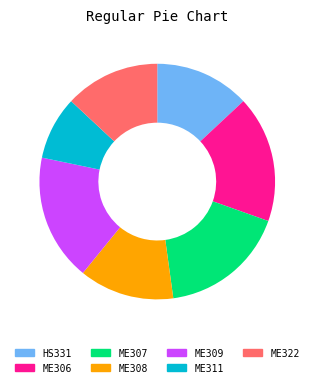

The ME307 slice represents 6% of the pie. True or false?

False